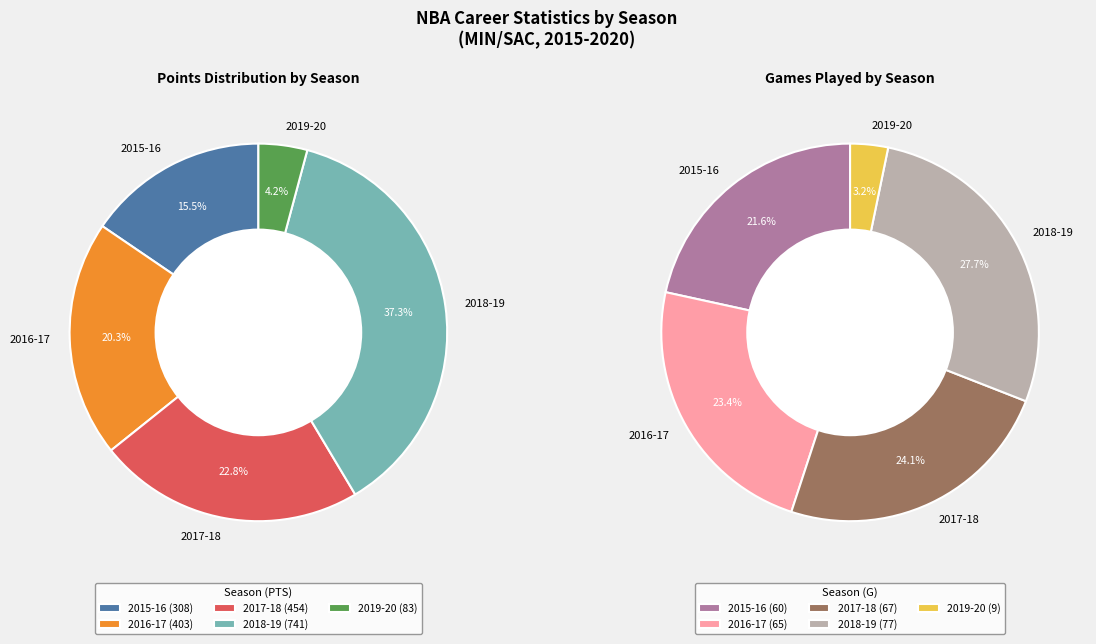

Which category has the biggest portion of the pie?

2018-19